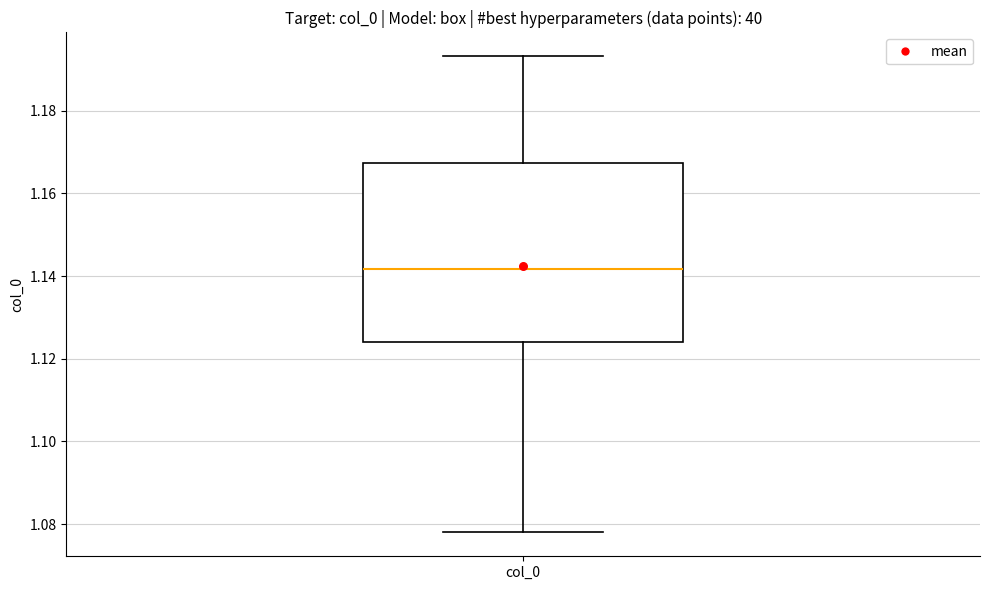

Read this box plot against the y-axis: the position of the median line, the range covered by the box, and the ends of both whiskers. The values are not printed on the chart, so give them approximately, as read against the axis.

median 1.142, box 1.124 to 1.168, whiskers 1.078 to 1.194